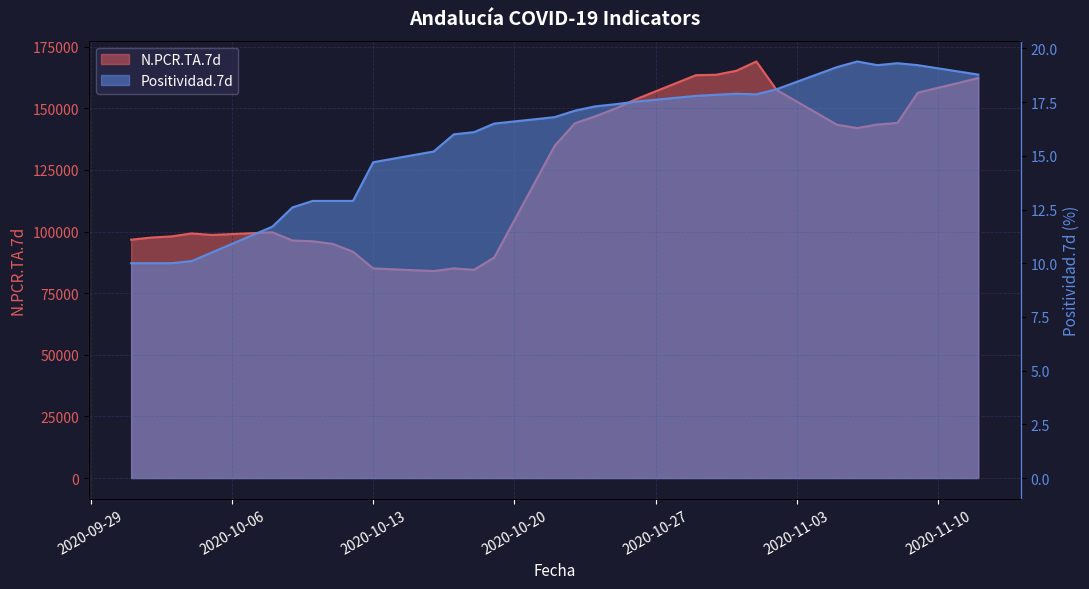

What is the difference between the second highest and second lowest values in the Positividad.7d series?

9.3